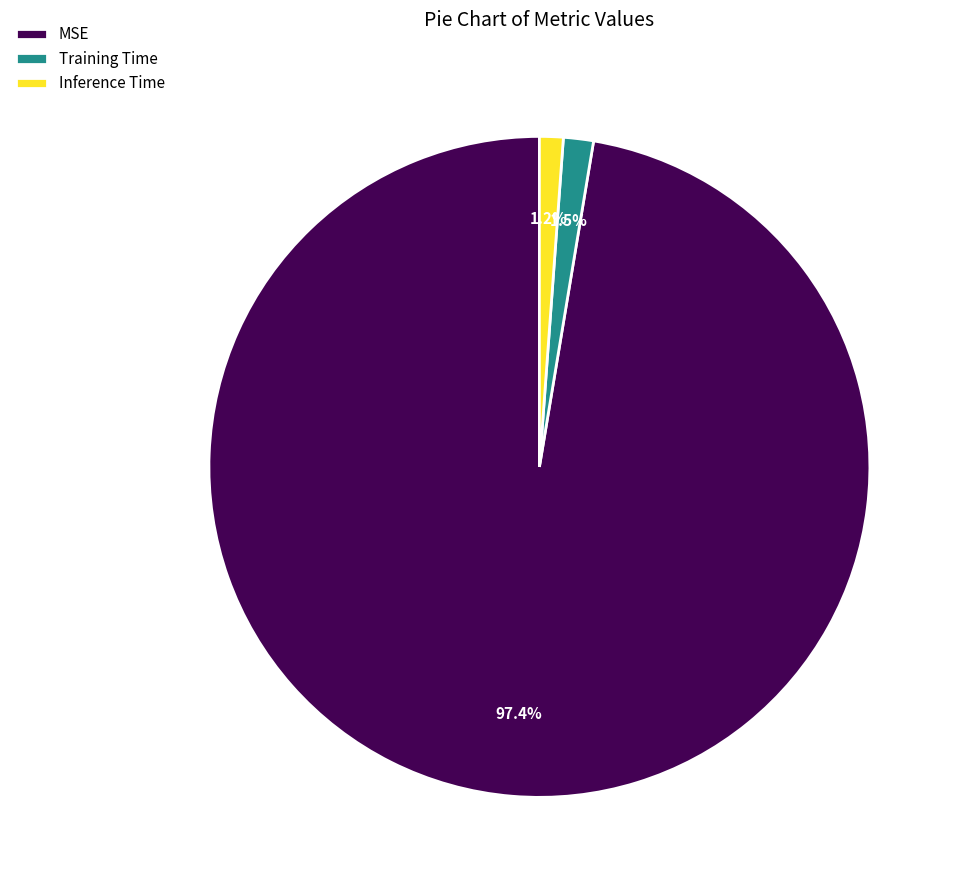

Which slice is the largest?

MSE